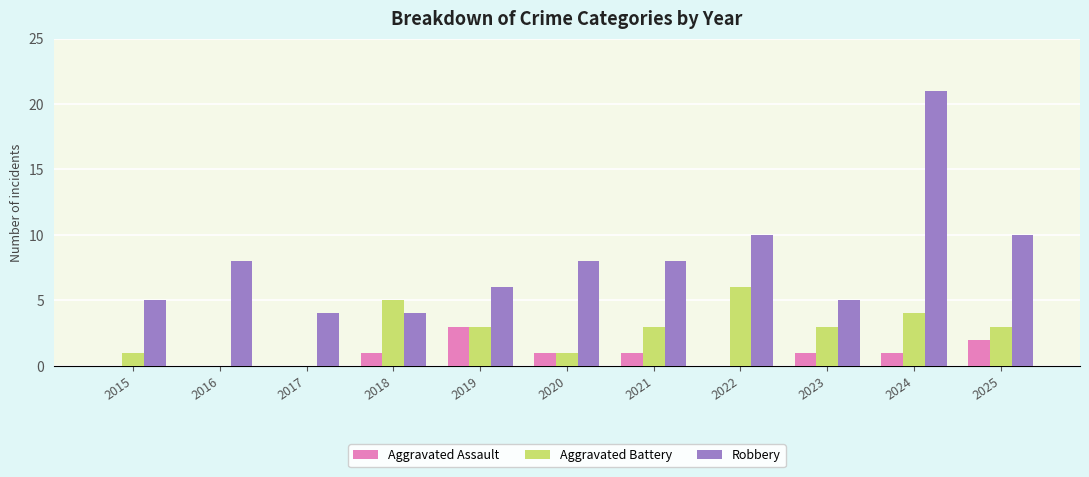

True or false: Aggravated Battery has a value of 3 at 2016.

False